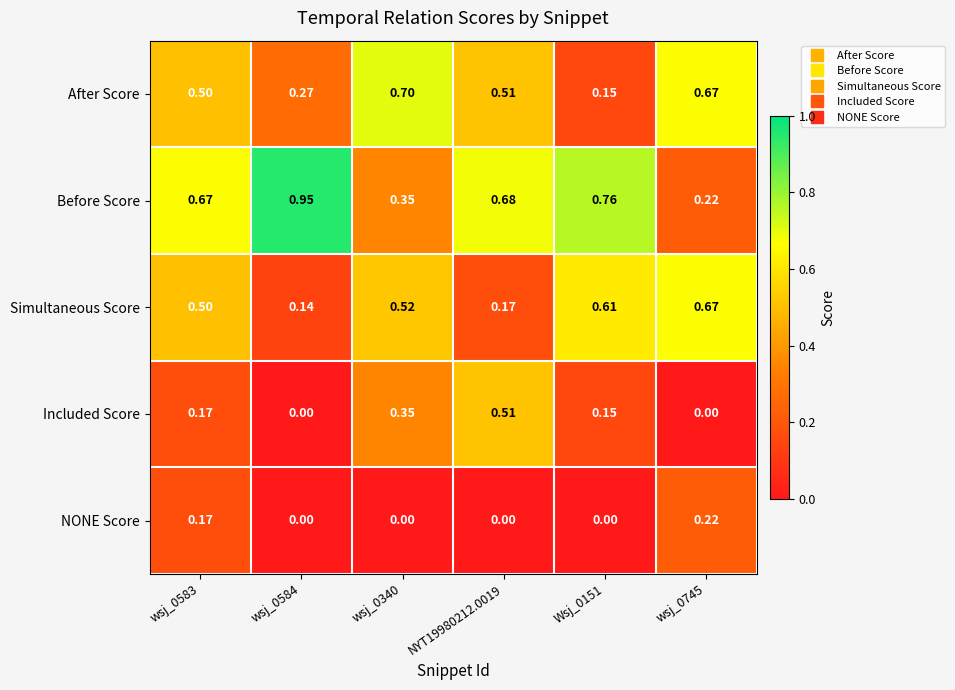

Which series has the largest range (max minus min)?

Before Score